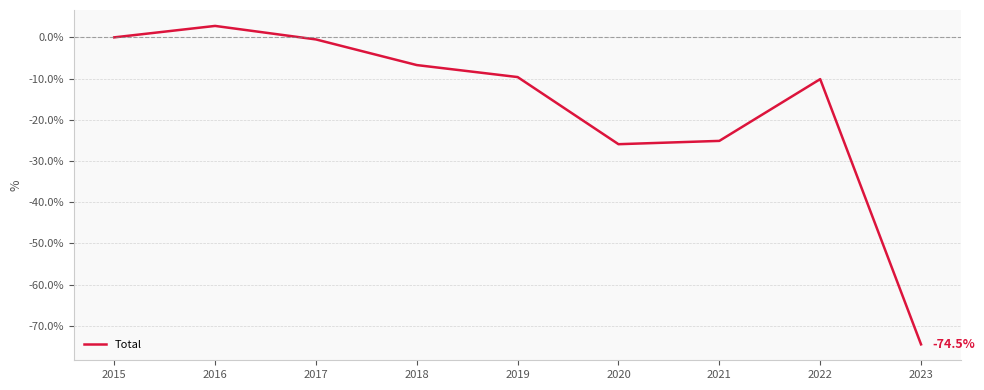

What is the minimum value shown in the chart?

-74.5